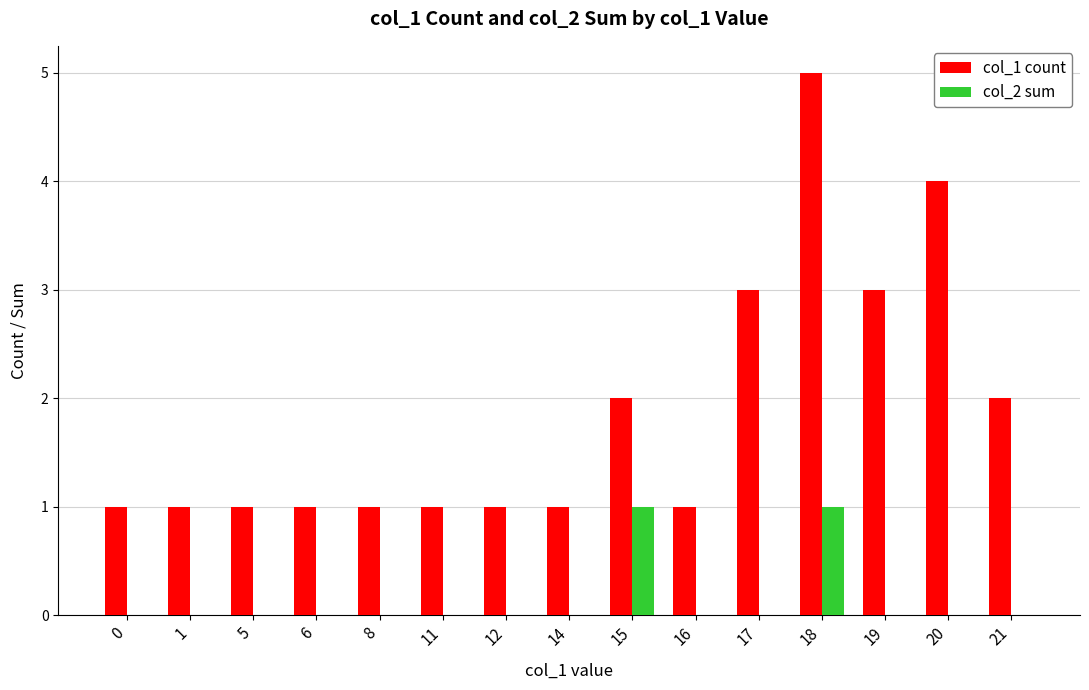

True or false: col_2 sum has a value of 0 at 11.

True